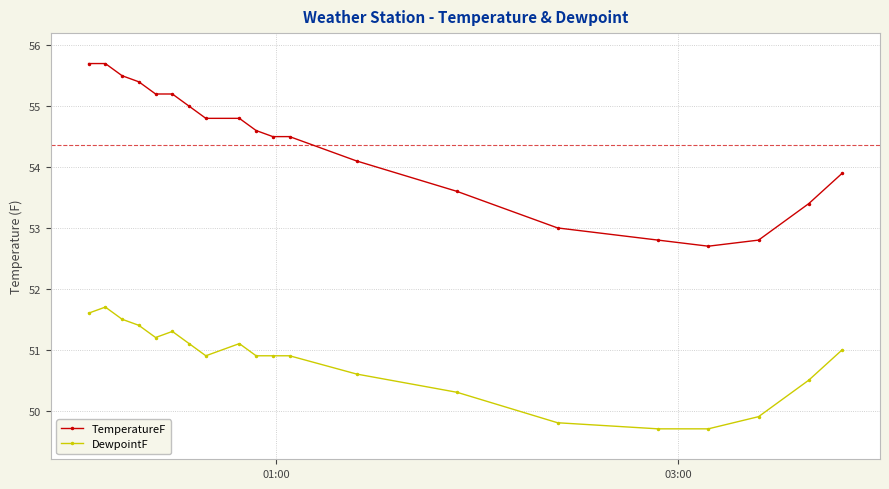

True or false: DewpointF has more than 0 points higher than both neighbors.

True